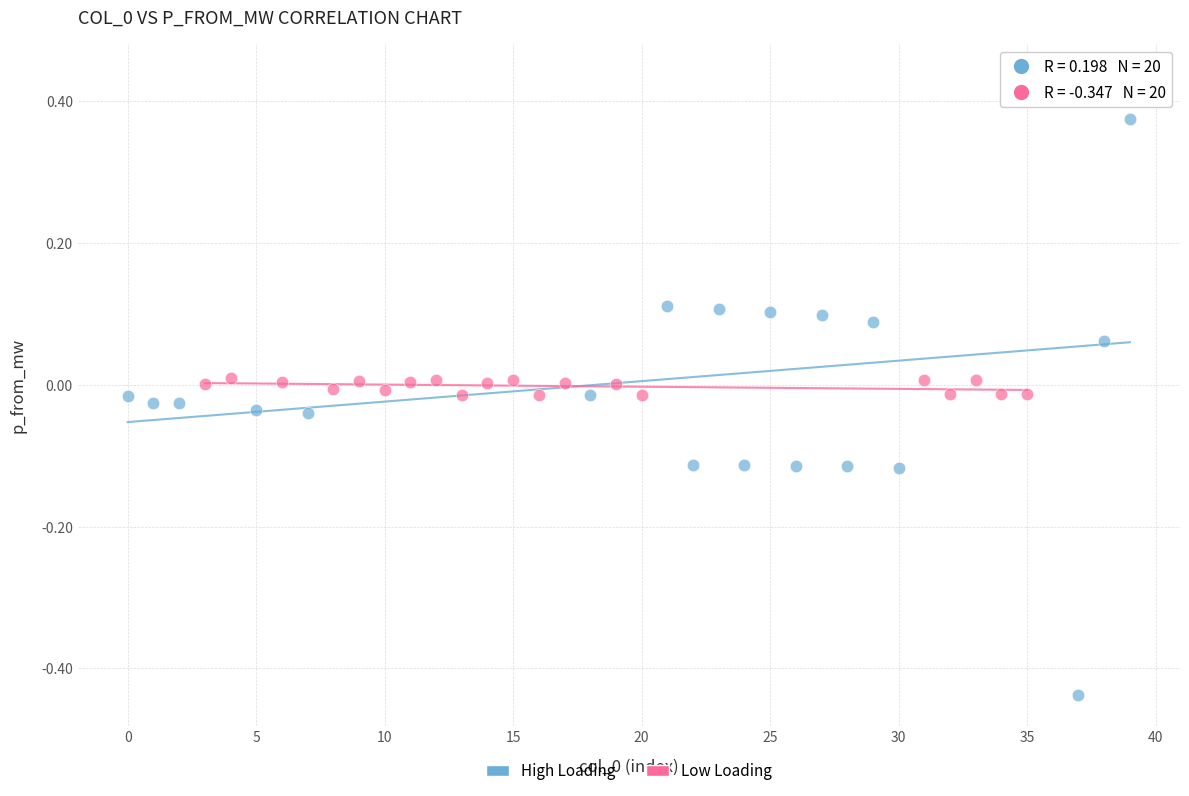

Which series has the widest spread of Y values?

High Loading